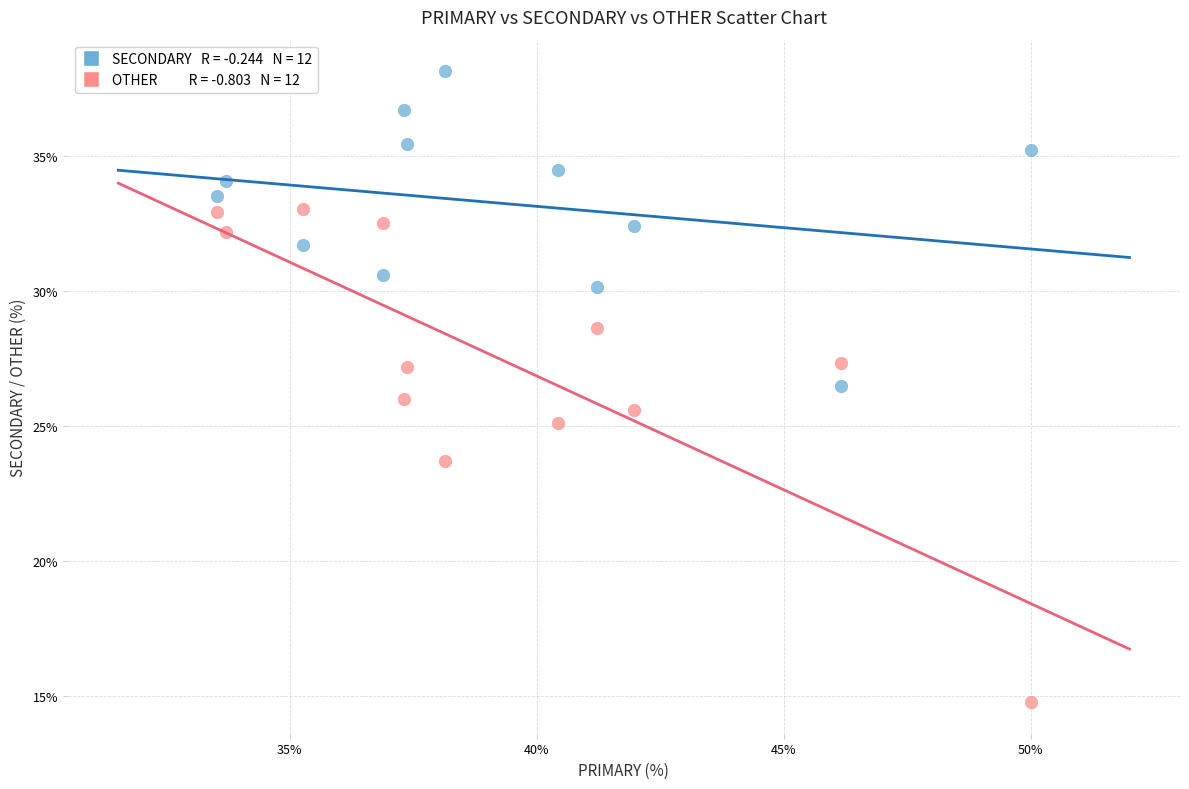

Across all data points, what is the range of Y values (max minus min)?

23.4